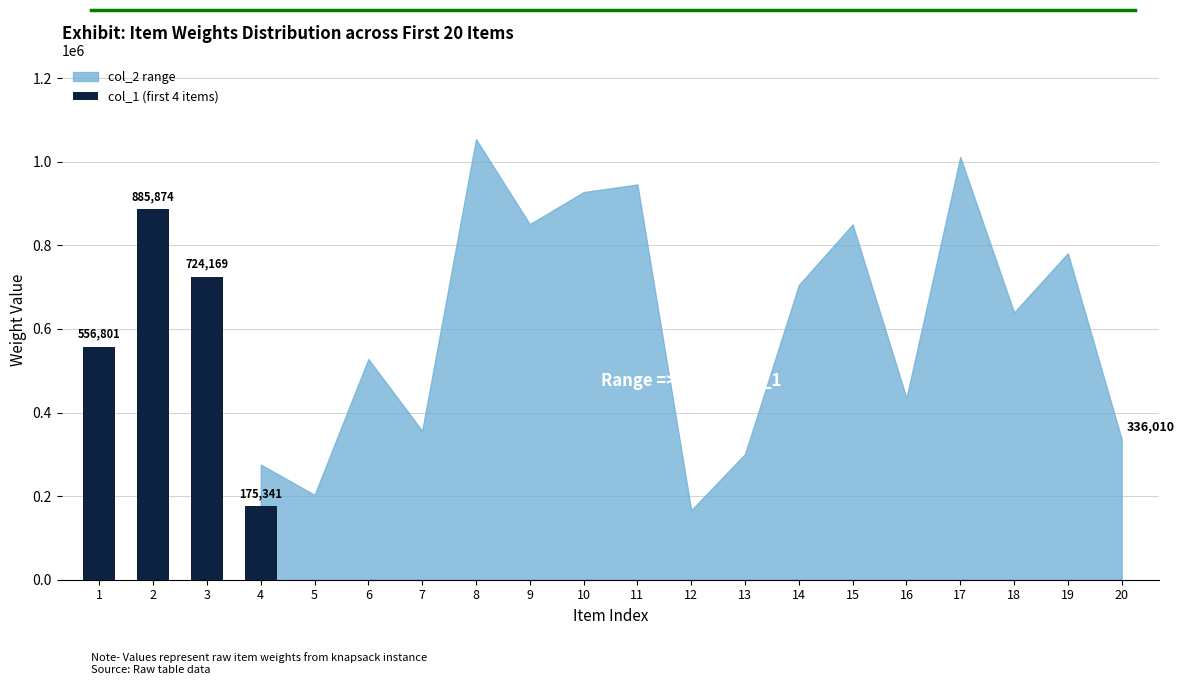

At which label does col_2 reach its peak?

8